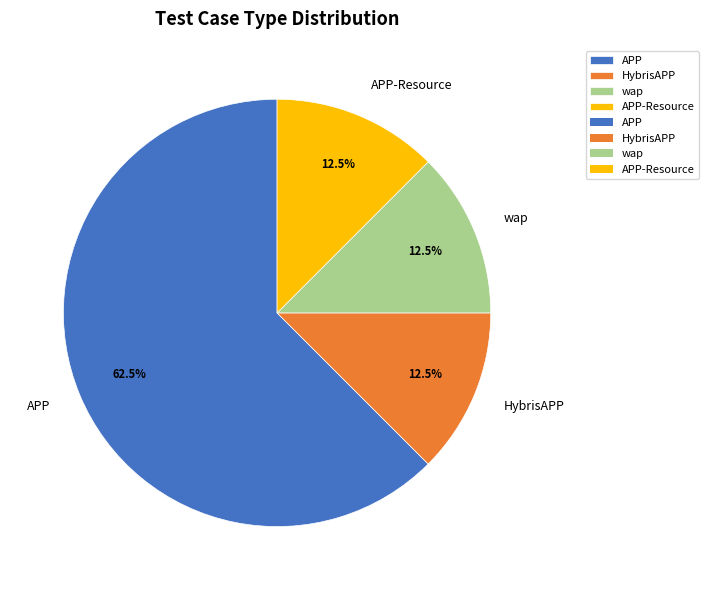

Is there any slice that represents more than half of the pie?

Yes